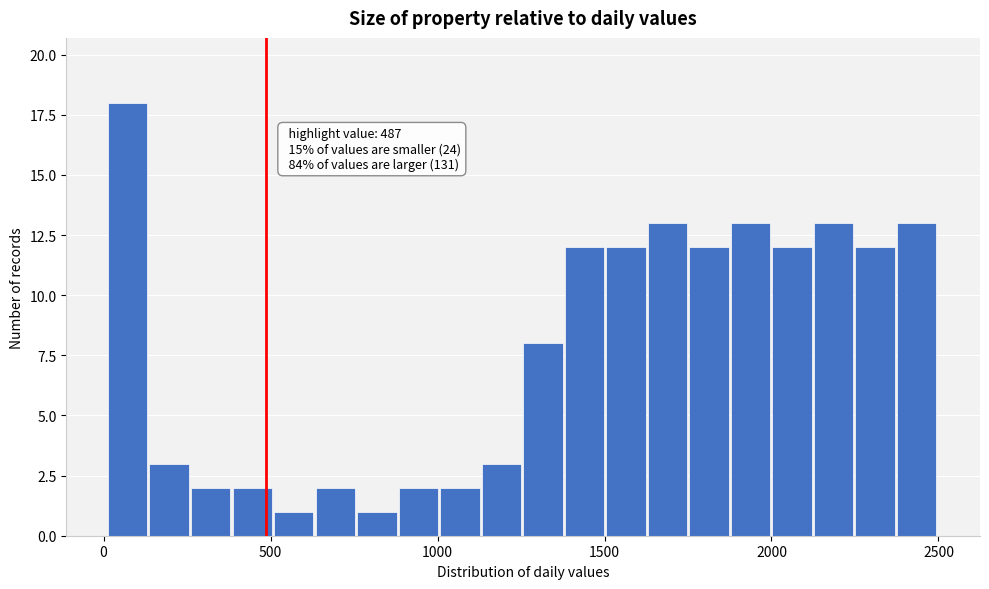

Read against the x-axis, roughly where is the centre of the tallest bar?

50